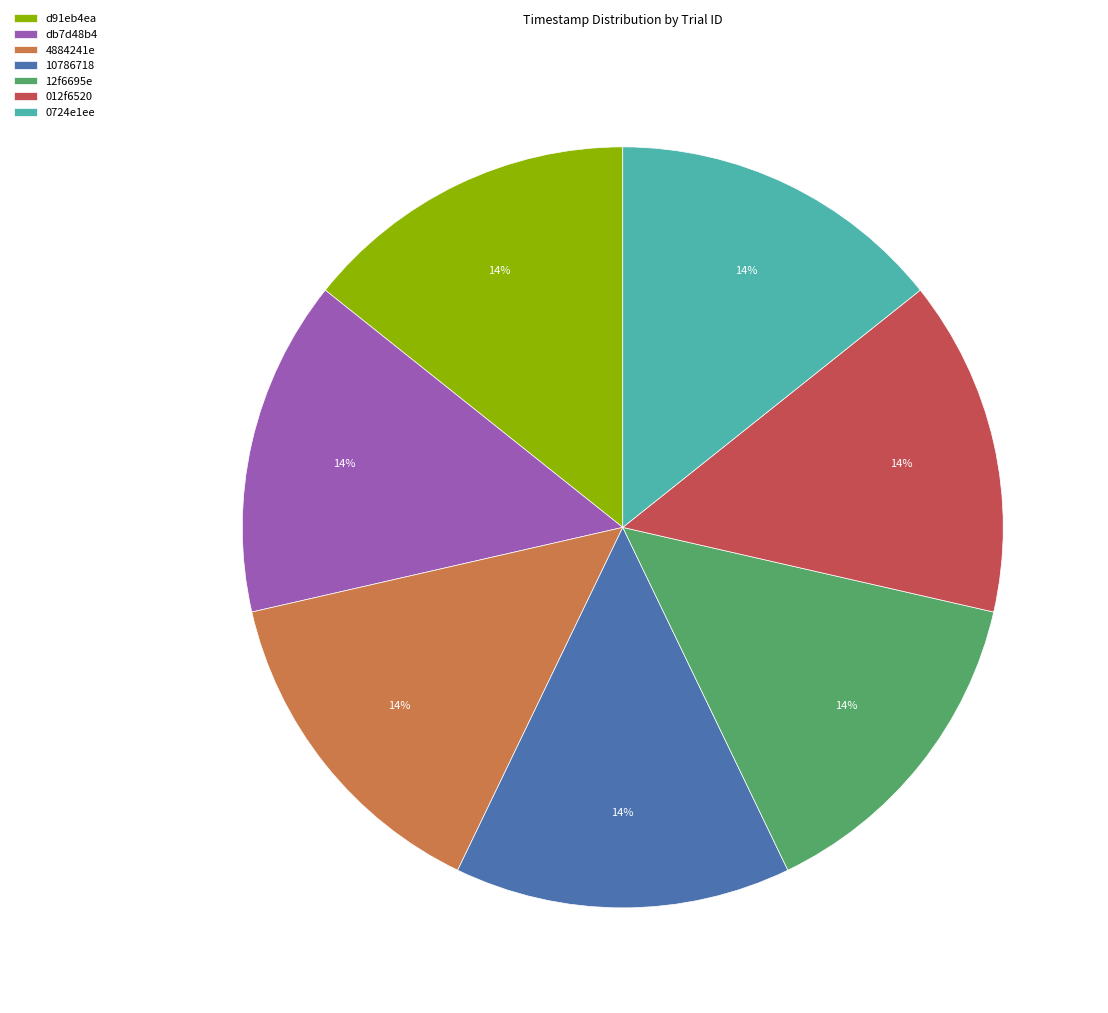

True or false: 0724e1ee accounts for 1% of the total.

False